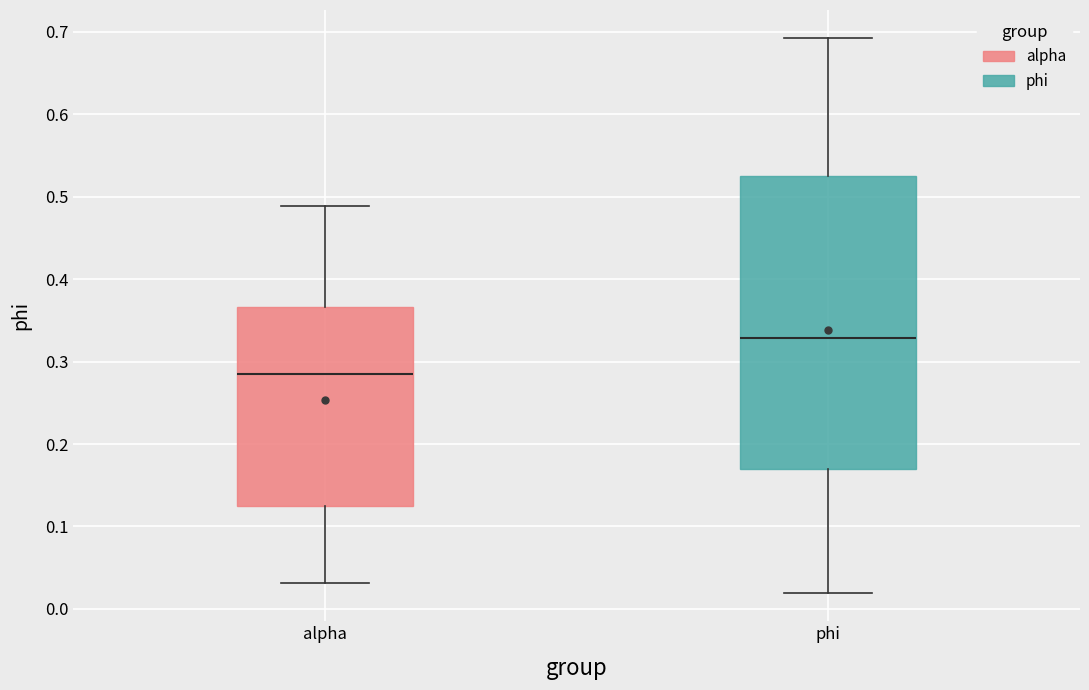

Reading left to right, transcribe this box plot: for each box, give where its median line is, the range the box spans, and where its two whiskers end, as read against the y-axis. The values are not printed on the chart, so give them approximately, as read against the axis.

alpha: median 0.28, box 0.13 to 0.37, whiskers 0.03 to 0.49
phi: median 0.33, box 0.17 to 0.53, whiskers 0.02 to 0.69